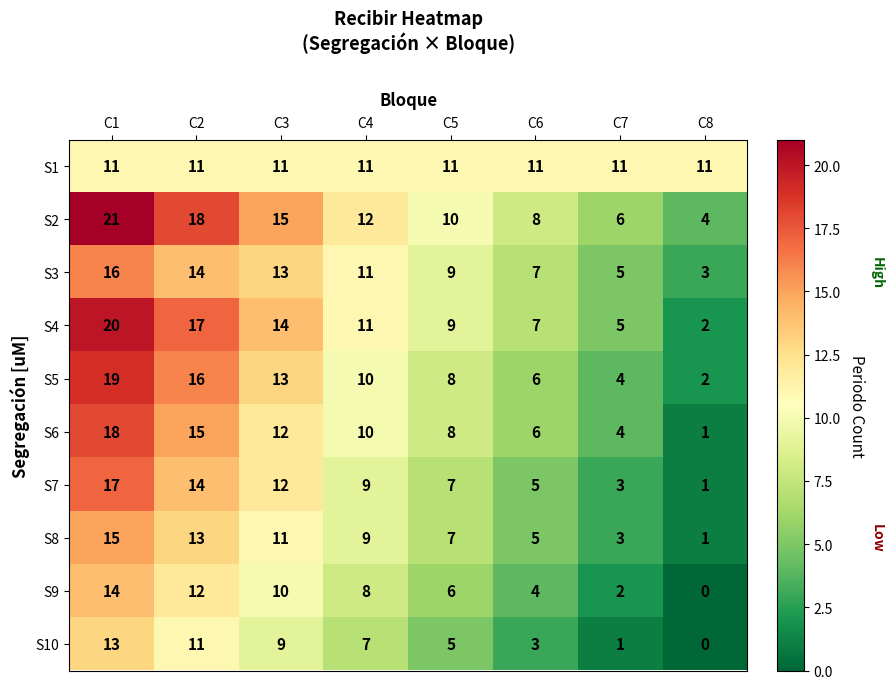

Which series has the widest spread of values?

S4